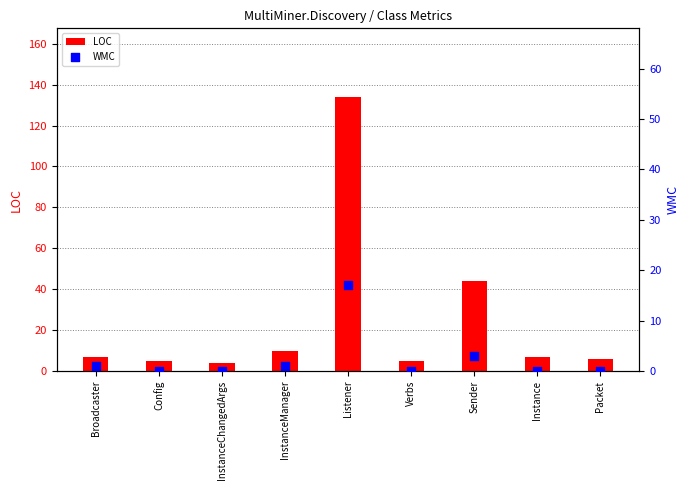

What is the total value across all series at Packet?

6